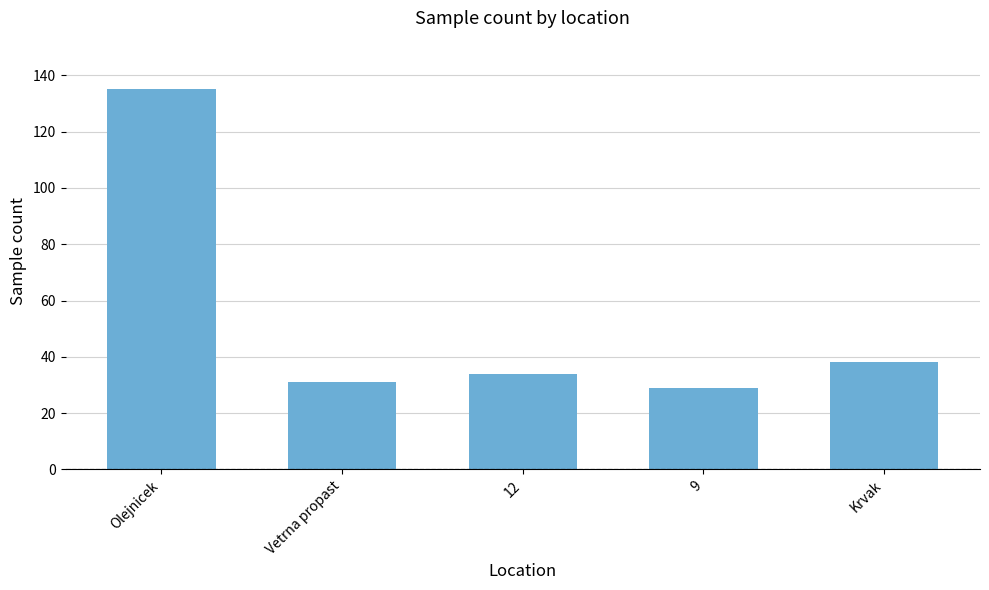

Where does the data first go above 34?

Olejnicek